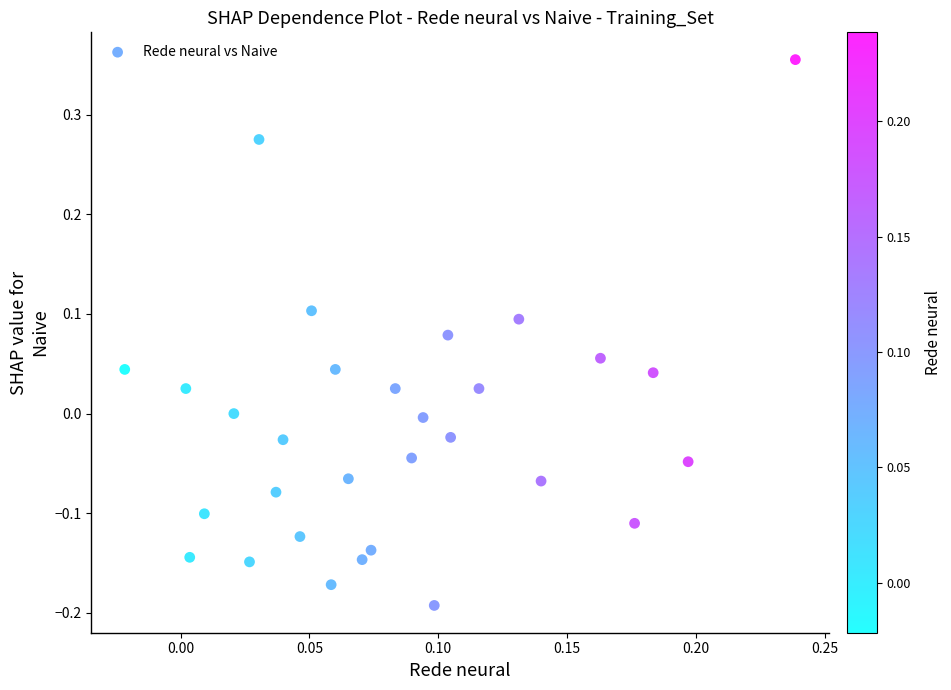

What is the range of Y values (max minus min)?

0.5